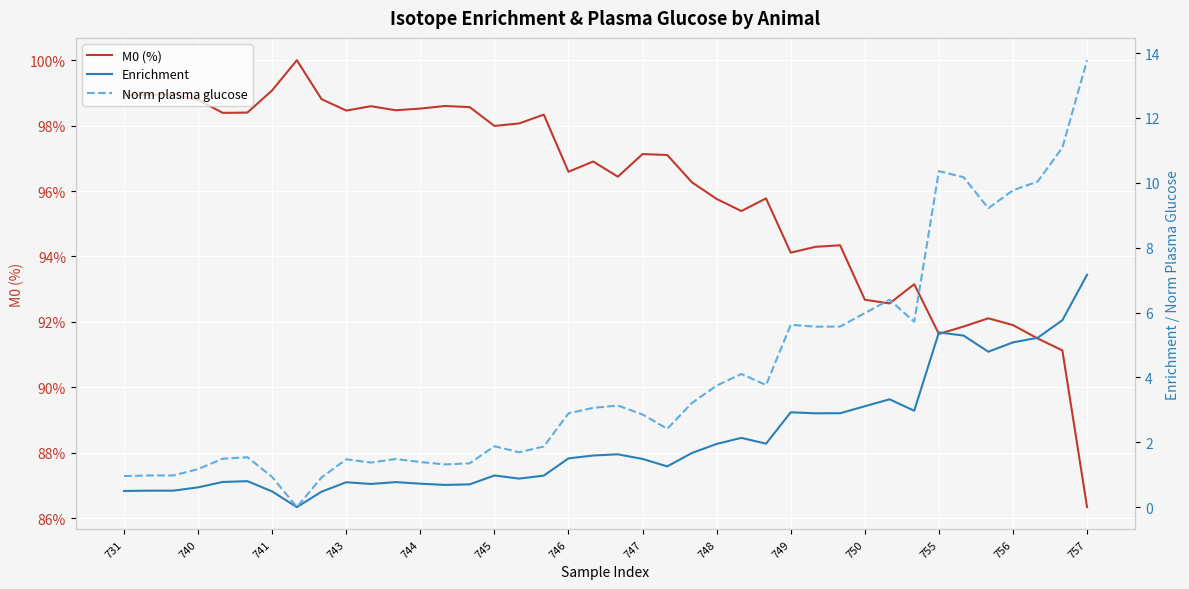

What are all the series names shown in the legend?

M0 (%), Enrichment, Norm plasma glucose